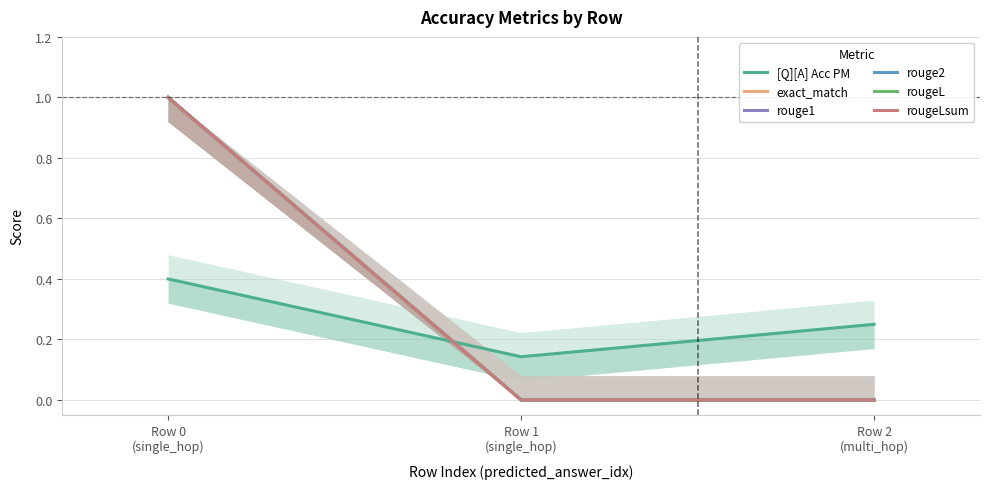

At how many categories does at least one series exceed 0?

3